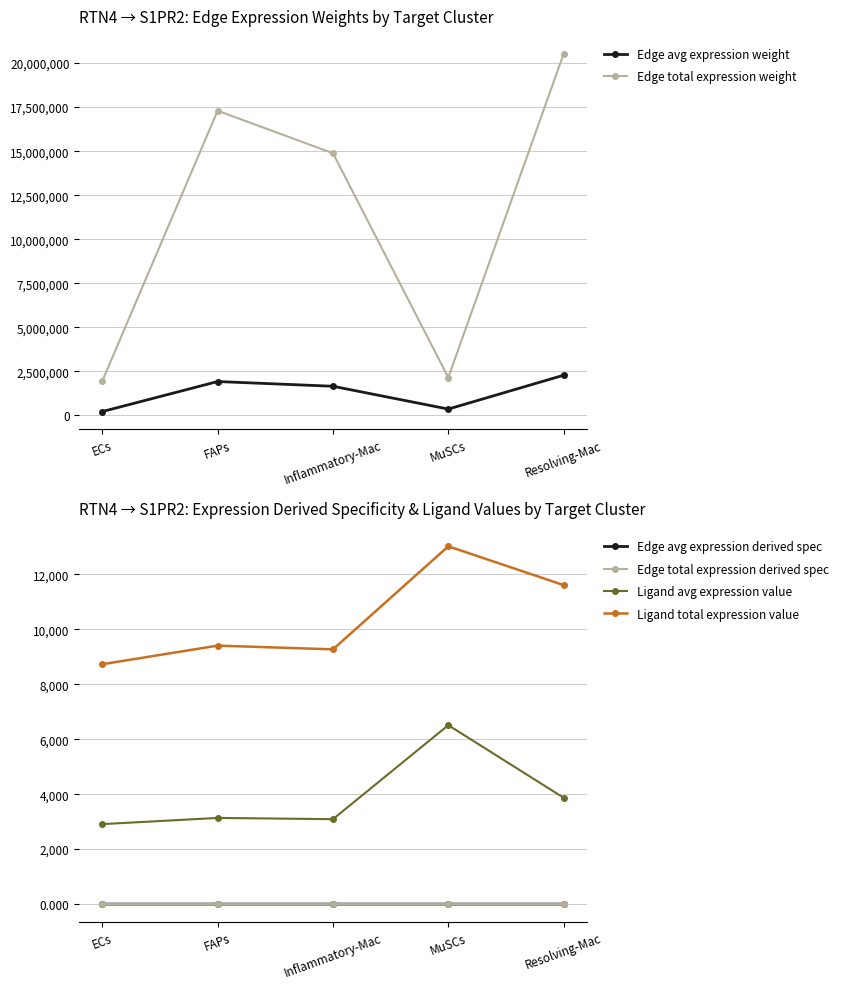

Reading left to right, transcribe all the data shown in this chart.

Edge avg expression weight: 216712.1	1921626.4	1653551.1	358429.6	2280811.5
Edge total expression weight: 1950408.6	17294637.8	14881959.7	2150577.3	20527303.7
Edge avg expression derived spec: 0.0	0.0	0.0	0.0	0.1
Edge total expression derived spec: 0.0	0.1	0.0	0.0	0.1
Ligand avg expression value: 2910.2	3136.0	3090.7	6512.1	3870.3
Ligand total expression value: 8730.6	9407.9	9272.0	13024.3	11611.0